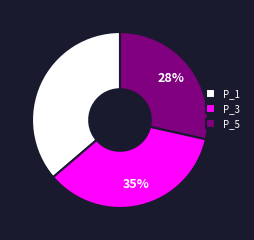

To the nearest percent, what is the average slice percentage?

33%